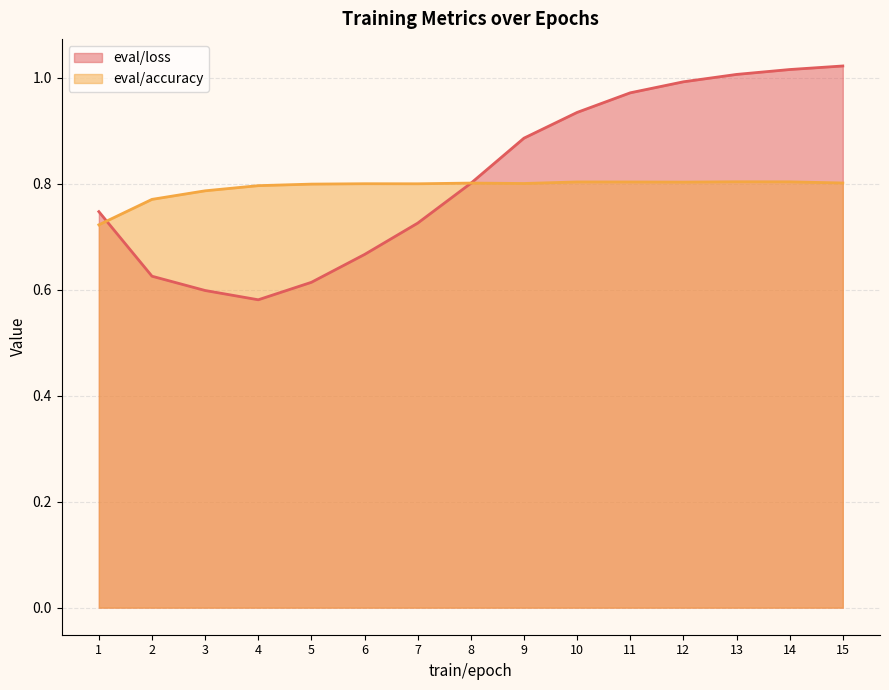

What is the difference between the second highest and minimum values in the eval/loss series?

0.4